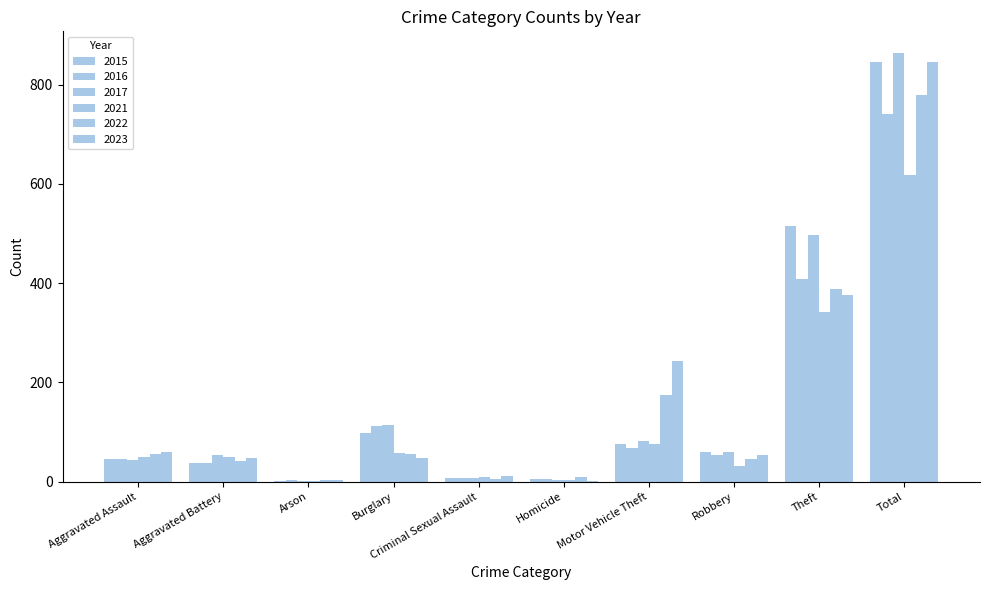

At which category is the sum across all series the highest?

Total